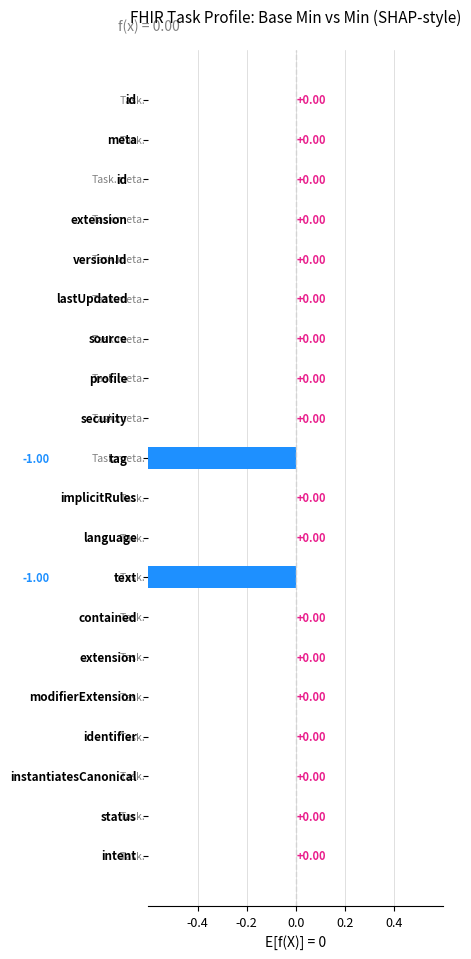

The value at 9 is 0. True or false?

False